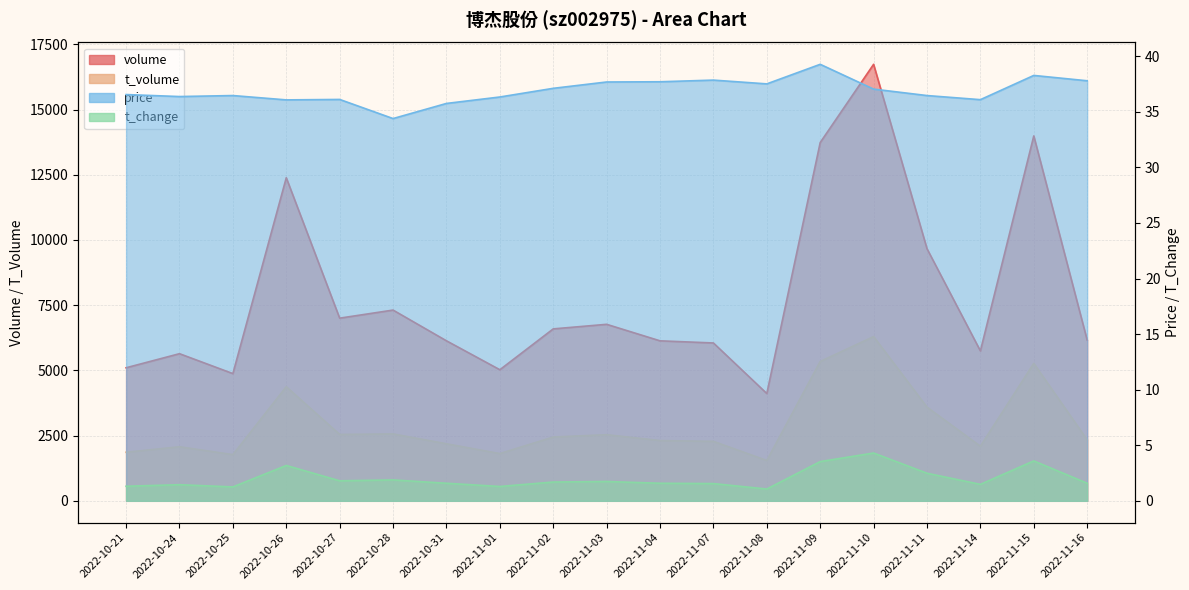

Where is the first local maximum for price?

2022-10-25